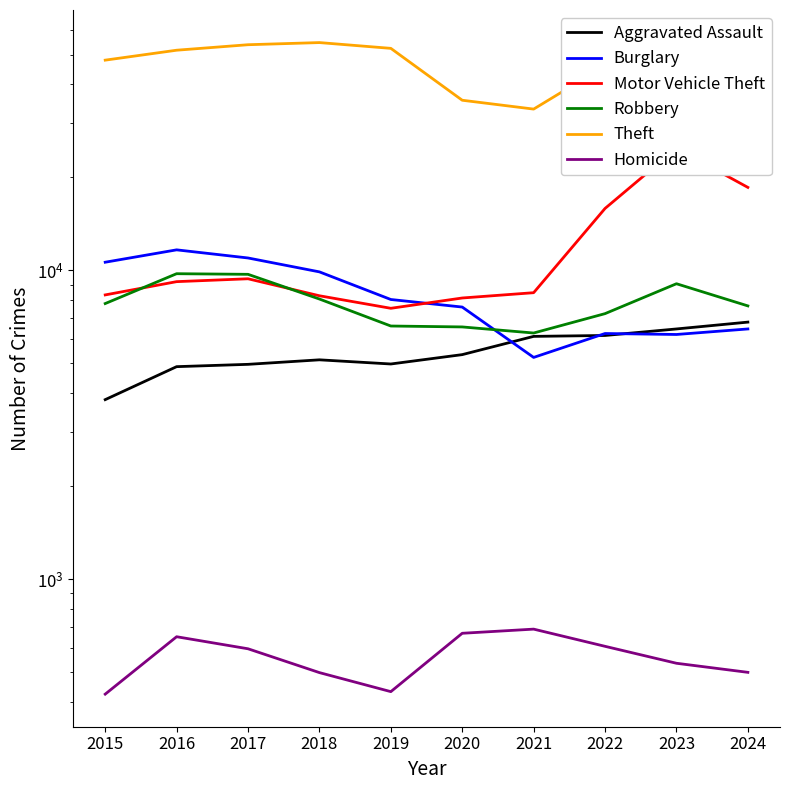

Reading left to right, extract all data points from this chart.

Aggravated Assault: 2015=3817	2016=4881	2017=4966	2018=5136	2019=4979	2020=5339	2021=6117	2022=6158	2023=6465	2024=6803
Burglary: 2015=10631	2016=11658	2017=10973	2018=9893	2019=8052	2020=7611	2021=5229	2022=6249	2023=6204	2024=6465
Motor Vehicle Theft: 2015=8332	2016=9198	2017=9397	2018=8279	2019=7541	2020=8143	2021=8471	2022=15874	2023=24846	2024=18569
Robbery: 2015=7812	2016=9759	2017=9714	2018=8080	2019=6608	2020=6563	2021=6272	2022=7247	2023=9056	2024=7677
Theft: 2015=47942	2016=51626	2017=53783	2018=54650	2019=52346	2020=35556	2021=33288	2022=45950	2023=47766	2024=51009
Homicide: 2015=425	2016=652	2017=596	2018=499	2019=433	2020=669	2021=690	2022=607	2023=535	2024=500